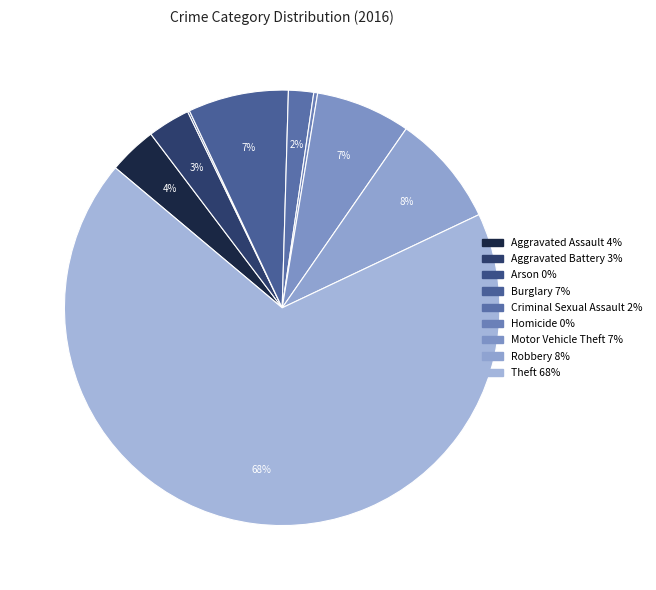

Which category has the biggest portion of the pie?

Theft